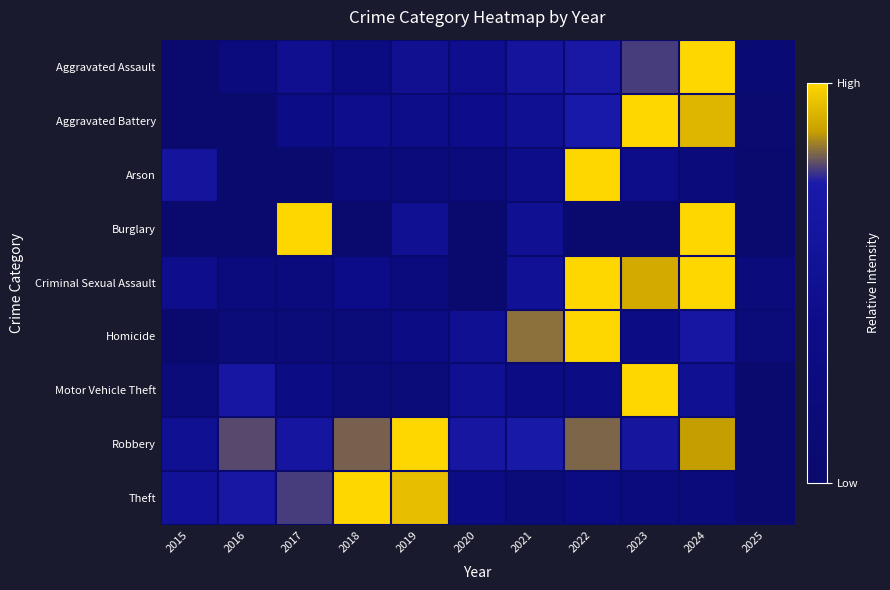

Reading right to left, list all the values displayed in this chart.

Aggravated Assault: 2025=0.1	2024=1.0	2023=0.8	2022=0.7	2021=0.6	2020=0.4	2019=0.5	2018=0.3	2017=0.5	2016=0.2	2015=0.0
Aggravated Battery: 2025=0.1	2024=0.9	2023=1.0	2022=0.7	2021=0.5	2020=0.4	2019=0.4	2018=0.4	2017=0.4	2016=0.0	2015=0.0
Arson: 2025=0.0	2024=0.2	2023=0.4	2022=1.0	2021=0.4	2020=0.2	2019=0.2	2018=0.2	2017=0.0	2016=0.0	2015=0.6
Burglary: 2025=0.0	2024=1.0	2023=0.0	2022=0.0	2021=0.5	2020=0.0	2019=0.5	2018=0.0	2017=1.0	2016=0.0	2015=0.0
Criminal Sexual Assault: 2025=0.2	2024=1.0	2023=0.9	2022=1.0	2021=0.5	2020=0.0	2019=0.2	2018=0.4	2017=0.2	2016=0.2	2015=0.4
Homicide: 2025=0.2	2024=0.7	2023=0.3	2022=1.0	2021=0.8	2020=0.5	2019=0.3	2018=0.2	2017=0.2	2016=0.2	2015=0.0
Motor Vehicle Theft: 2025=0.0	2024=0.5	2023=1.0	2022=0.3	2021=0.3	2020=0.5	2019=0.2	2018=0.2	2017=0.3	2016=0.7	2015=0.2
Robbery: 2025=0.0	2024=0.9	2023=0.6	2022=0.8	2021=0.7	2020=0.6	2019=1.0	2018=0.8	2017=0.6	2016=0.8	2015=0.5
Theft: 2025=0.0	2024=0.2	2023=0.2	2022=0.3	2021=0.2	2020=0.3	2019=0.9	2018=1.0	2017=0.8	2016=0.7	2015=0.6